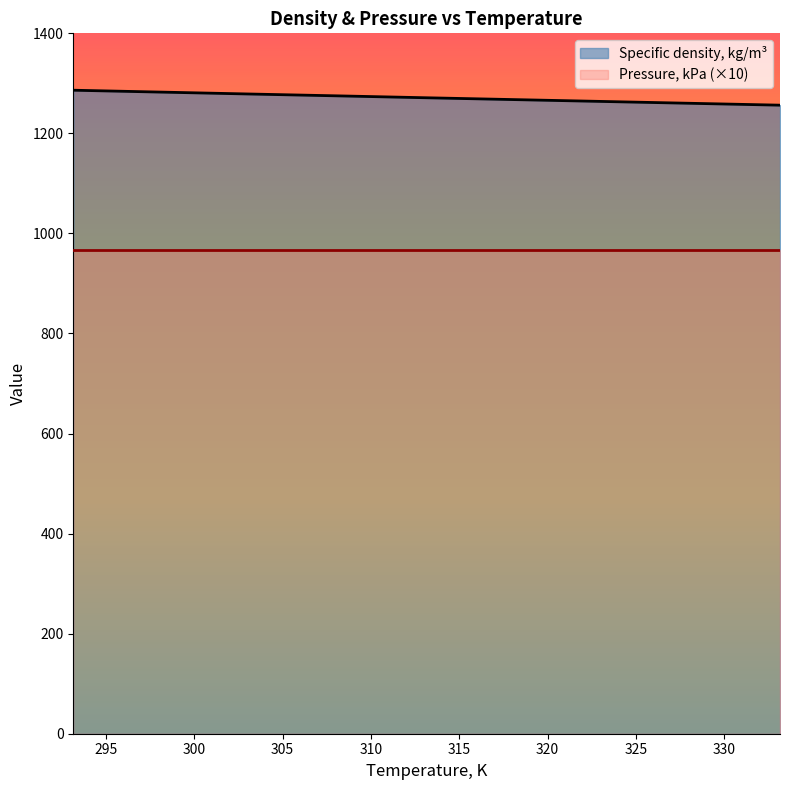

Rank the series by their maximum value, from highest to lowest.

Specific density, kg/m³, Pressure, kPa (×10)